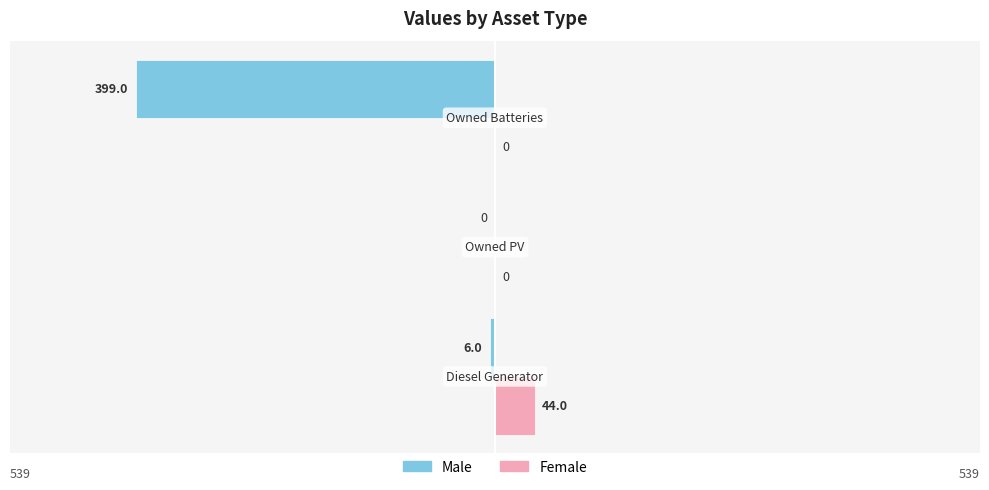

What is the sum of all Female values?

44